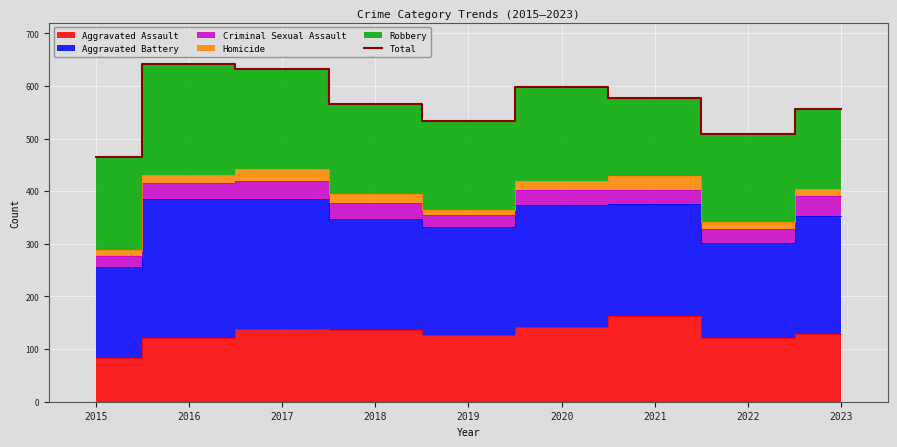

Rank the categories by value from lowest to highest.

2015, 2022, 2019, 2023, 2018, 2021, 2020, 2017, 2016